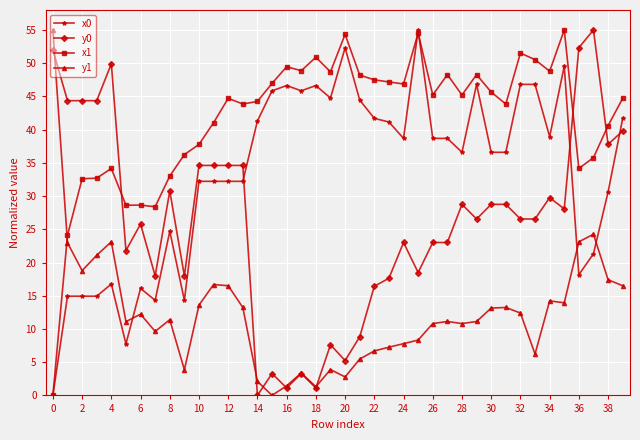

Which series has the largest total across all categories?

x1